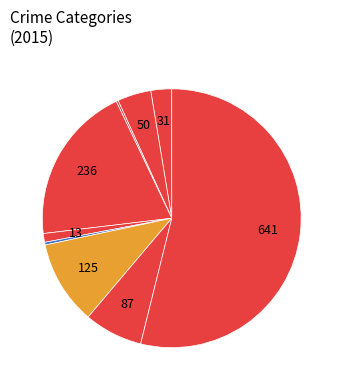

Is there any slice that represents more than half of the pie?

Yes